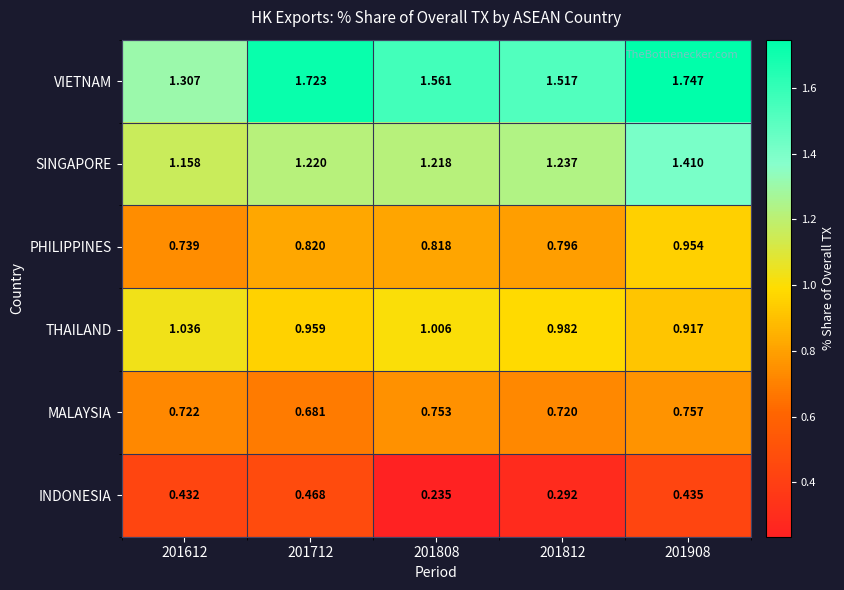

What is the total value across all series at 201812?

5.5